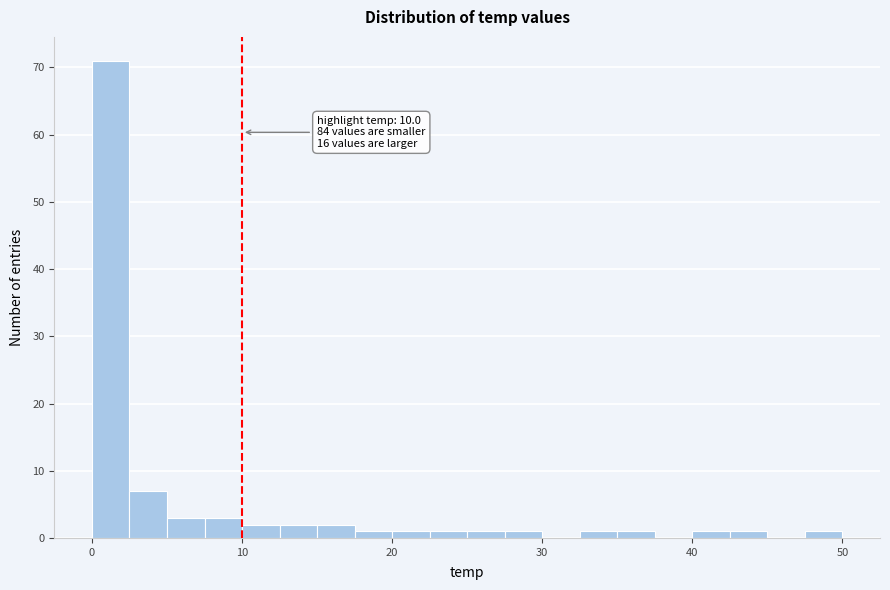

Around what value on the x-axis is the tallest bar? Give the approximate position of its centre, as read against the axis.

1